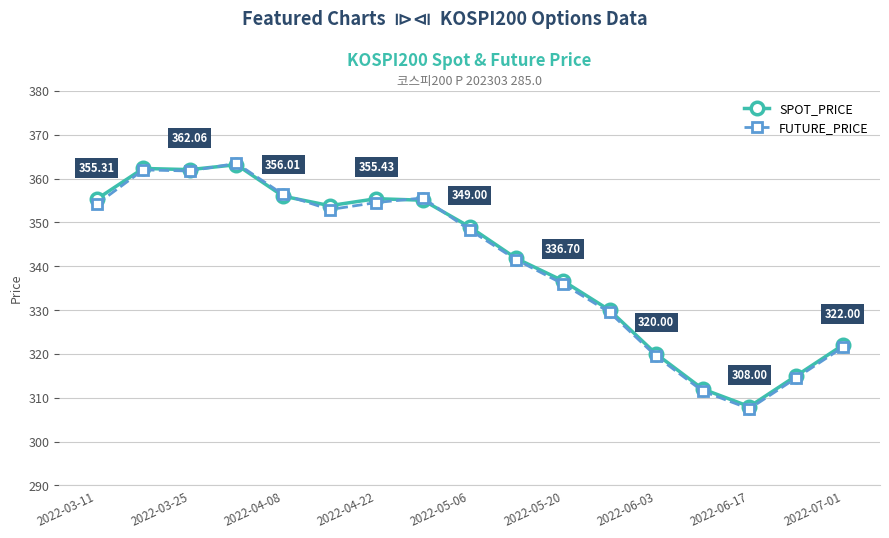

Which series has the largest range (max minus min)?

FUTURE_PRICE